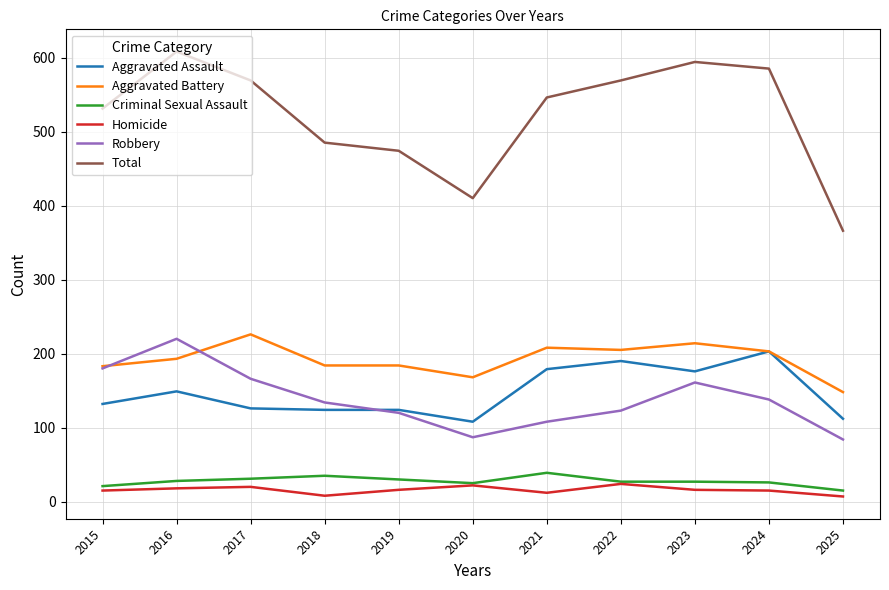

True or false: Total and Homicide intersect in this chart.

False